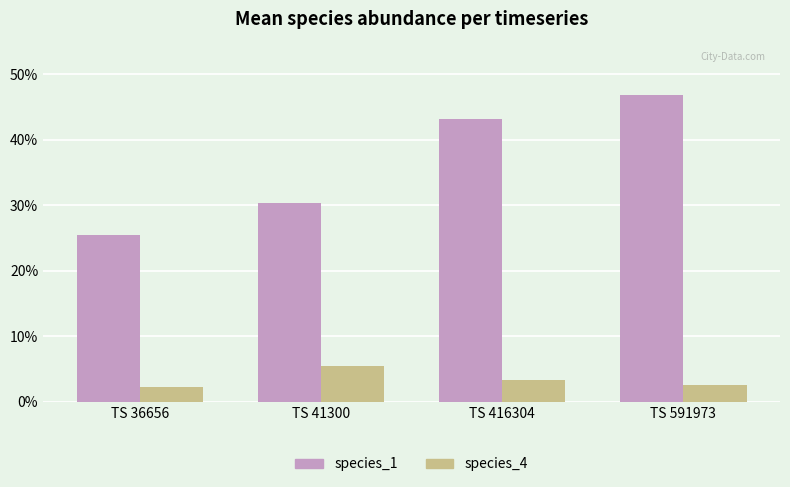

Is it true that species_1 equals 0.1 at TS 36656?

False